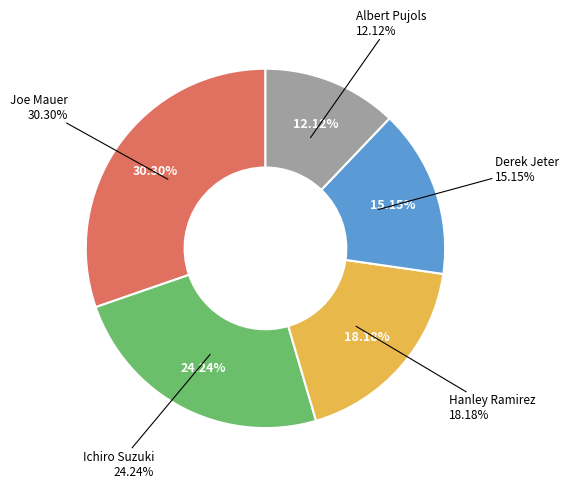

Between Albert Pujols and Derek Jeter, which is larger?

Derek Jeter